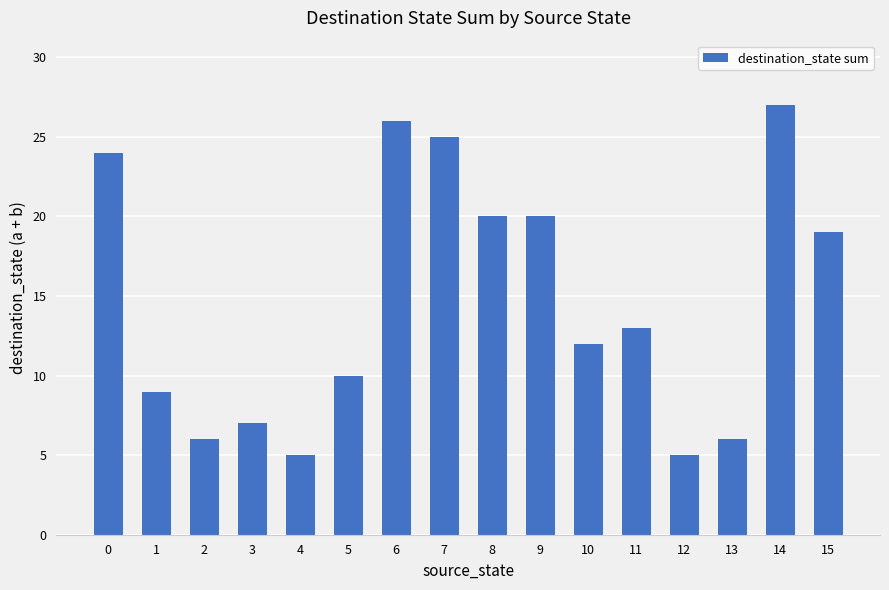

Does the chart contain any negative values?

No